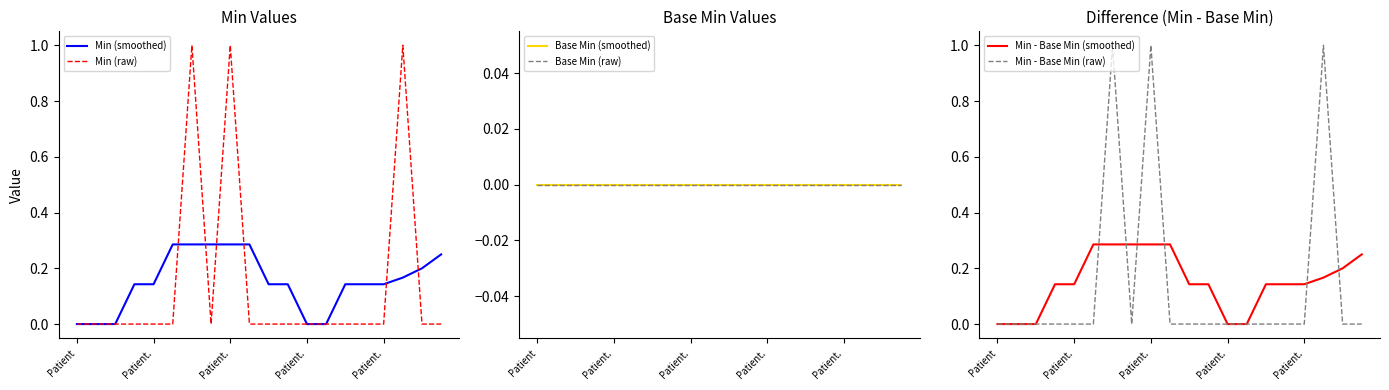

True or false: Base Min (smoothed) and Min - Base Min (smoothed) intersect in this chart.

False